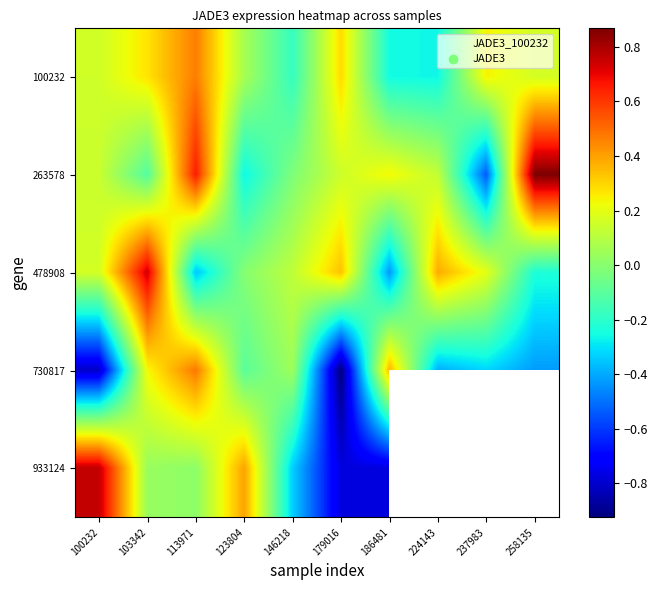

The value of 933124 at 113971 is 0.0. True or false?

False